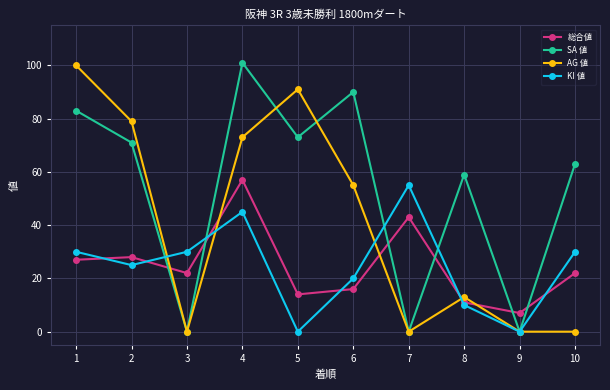

At which category is the sum across all series the highest?

4